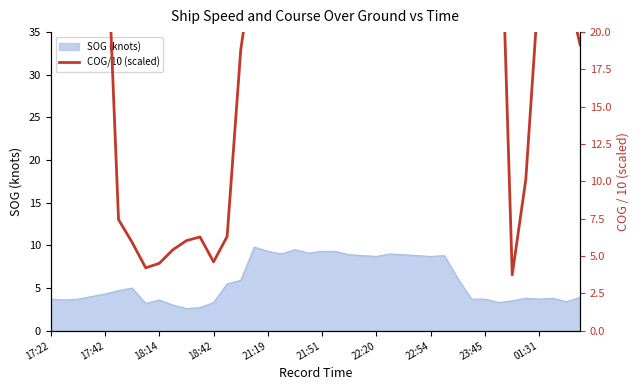

What is the difference between the values at 19 and 37?

1.3